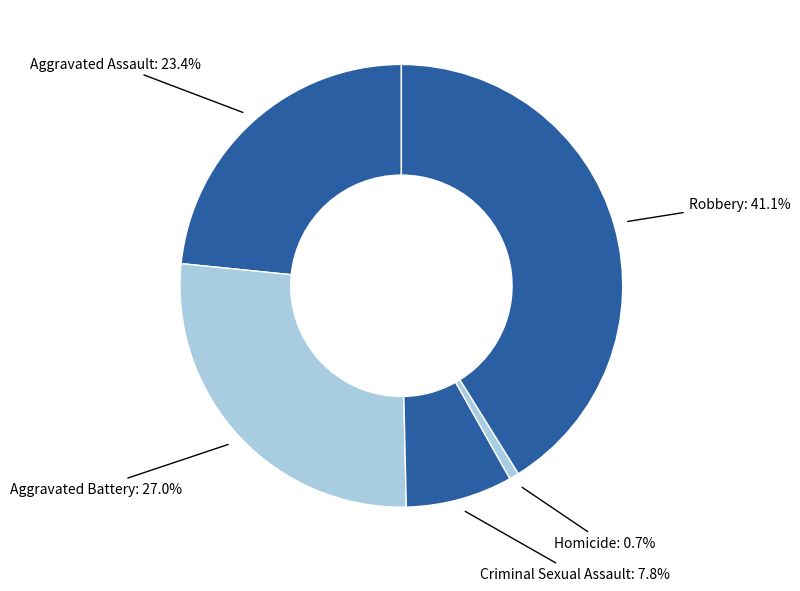

Is there a majority slice in this chart?

No